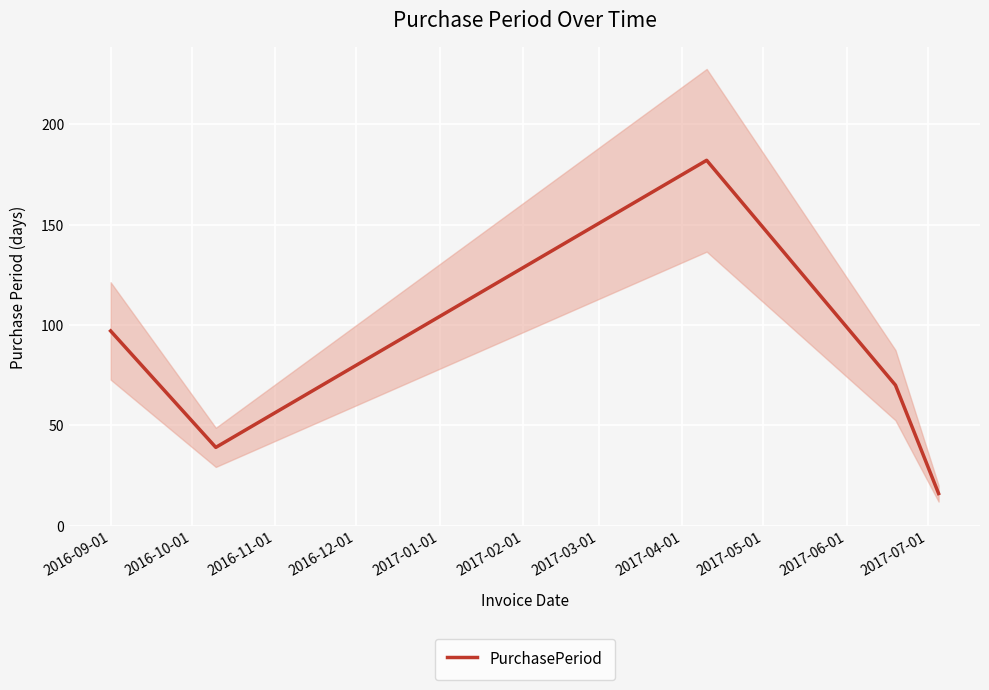

What is the maximum value shown in the chart?

182